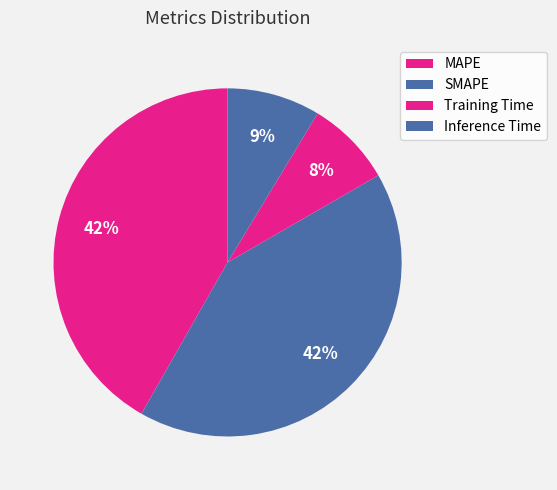

What is the change in value from MAPE to Inference Time?

-0.7